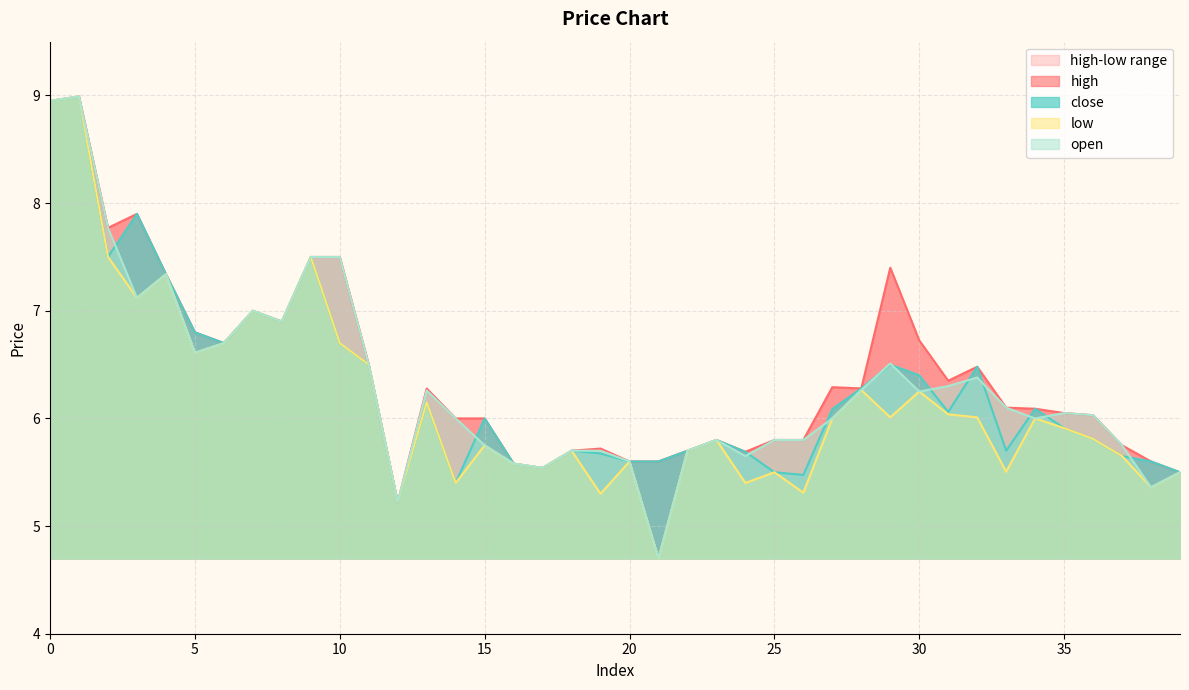

True or false: low and close cross at least once.

False